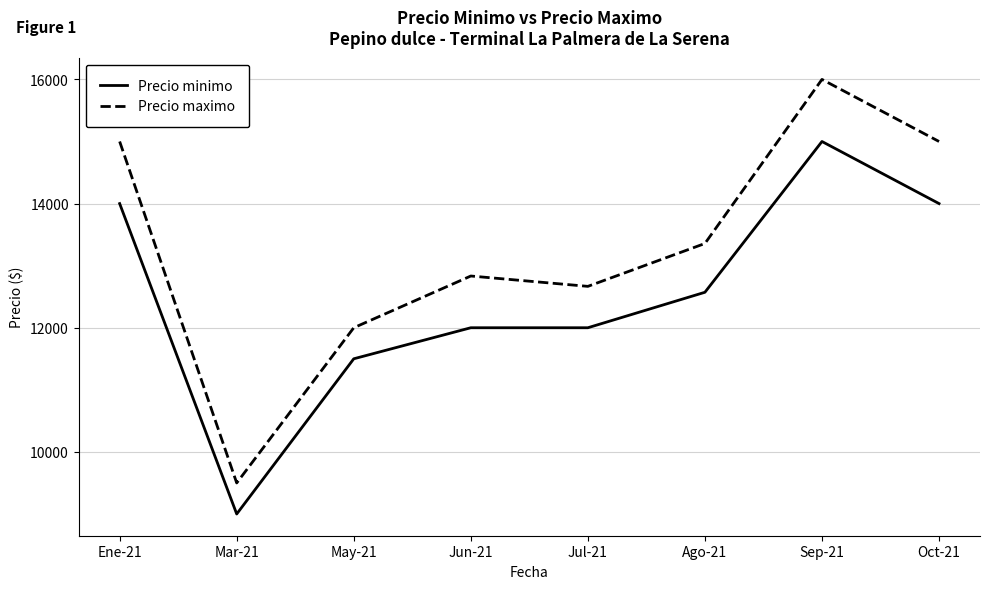

How many values in the Precio minimo series exceed 12571?

4